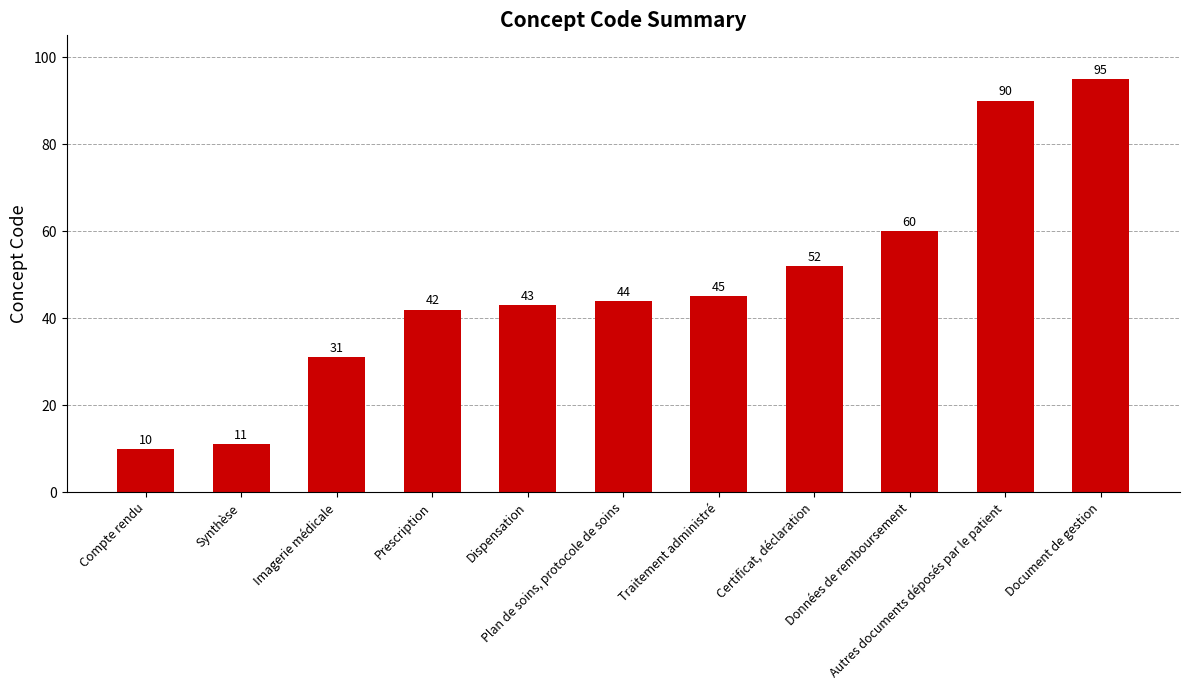

Which label corresponds to the smallest value in the chart?

Compte rendu